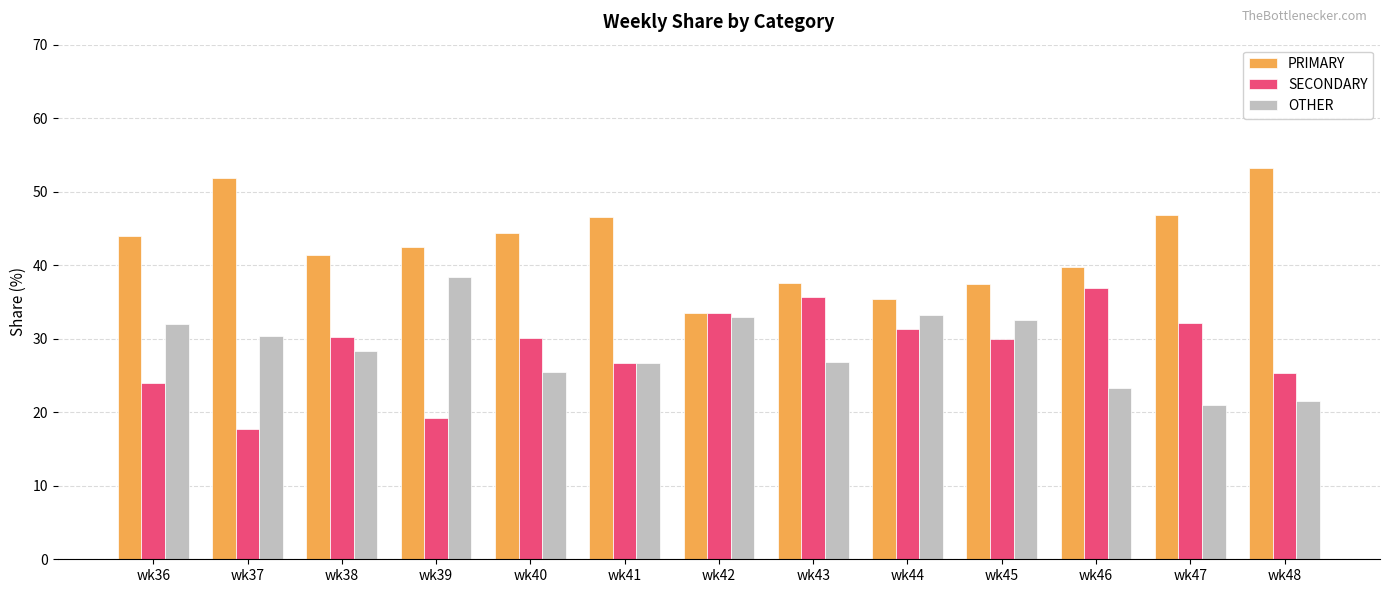

What is the spread (max minus min) of values at wk44?

4.0